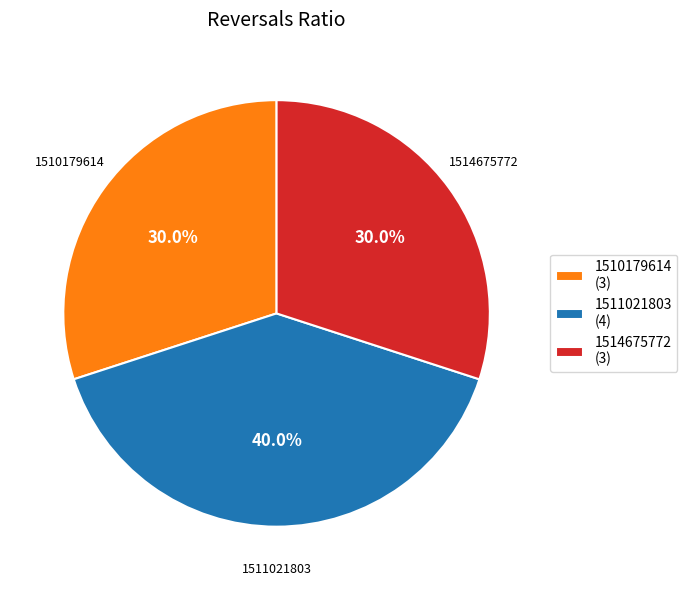

Which category has the biggest portion of the pie?

1511021803 (4)